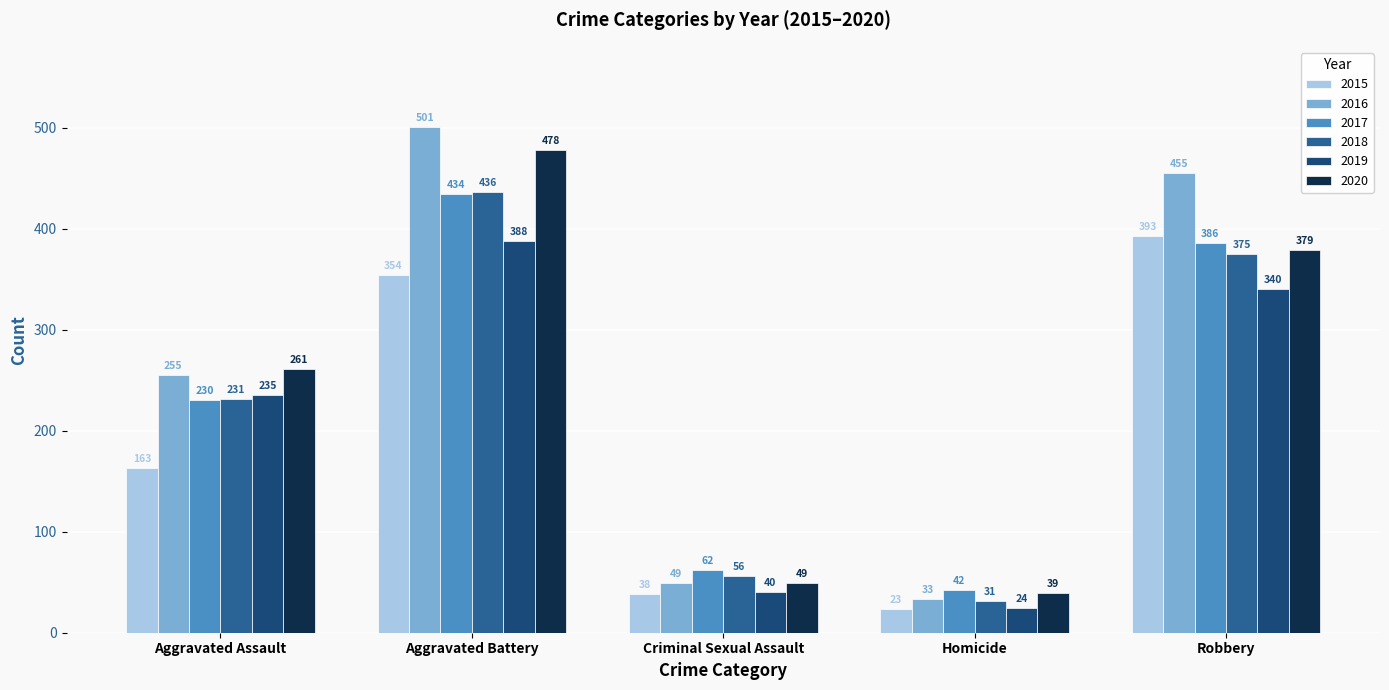

The value of 2020 at Homicide is 39. True or false?

True